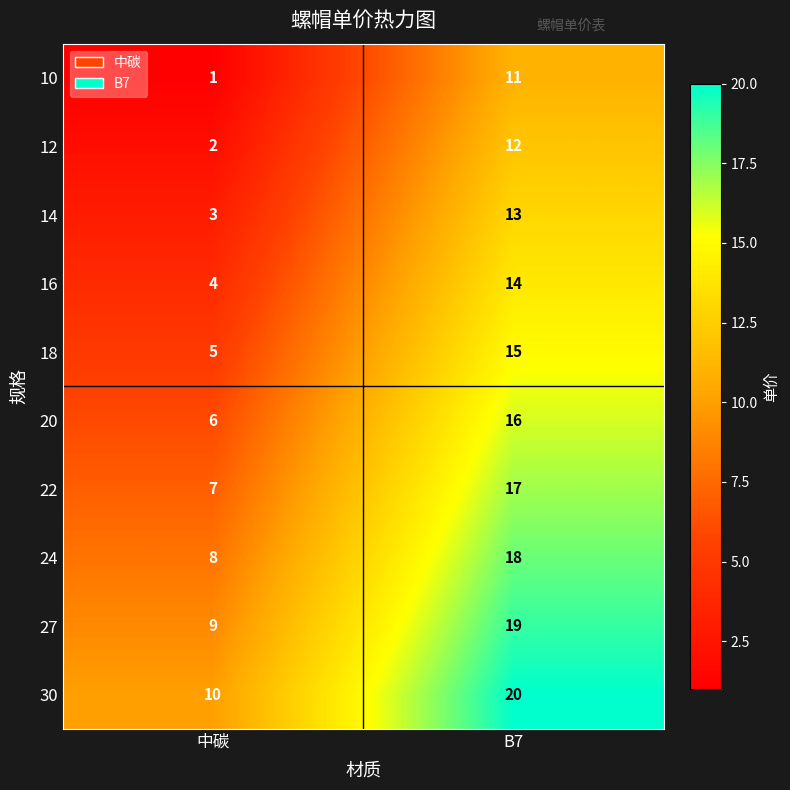

At which label is 14 closest to 8?

中碳